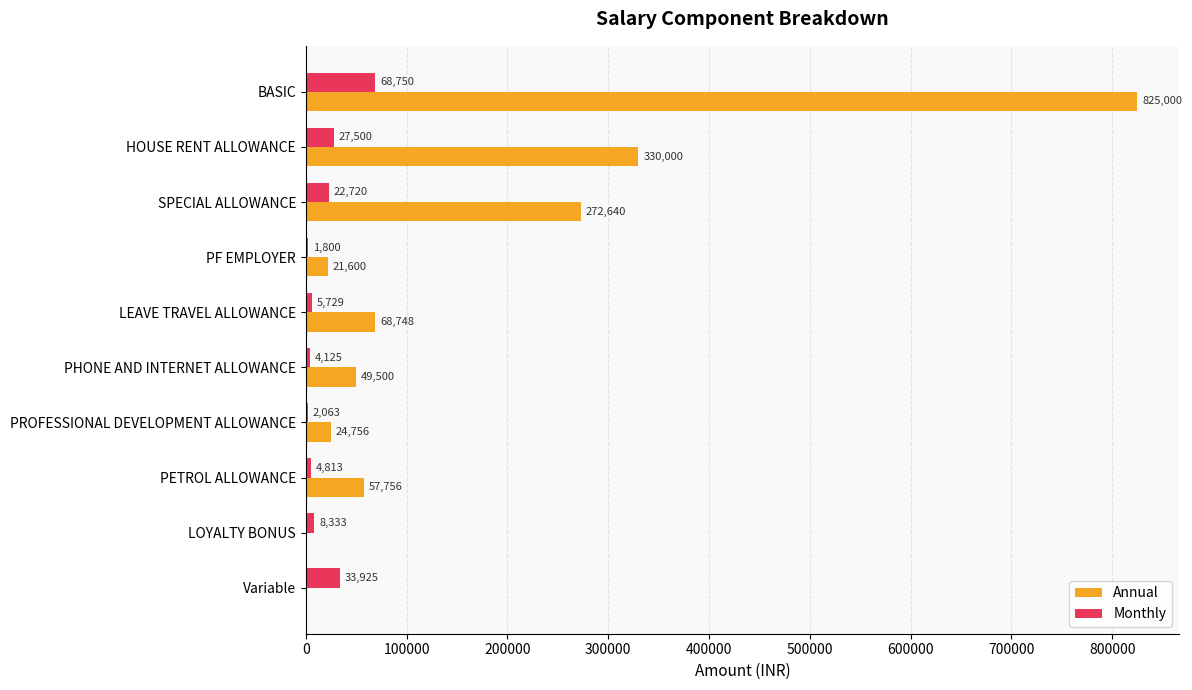

Which series has the largest range (max minus min)?

Annual